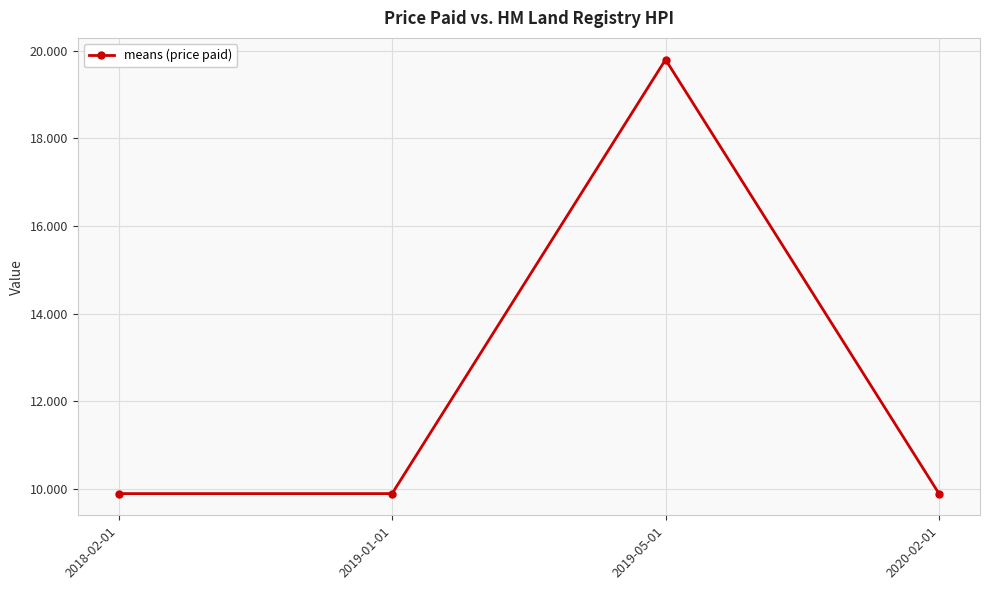

Where is the first local maximum?

2019-05-01